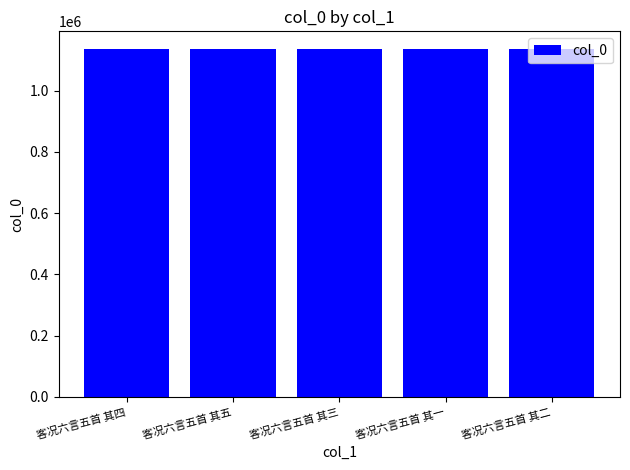

What is the label of the 5th bar from the left?

客况六言五首 其二